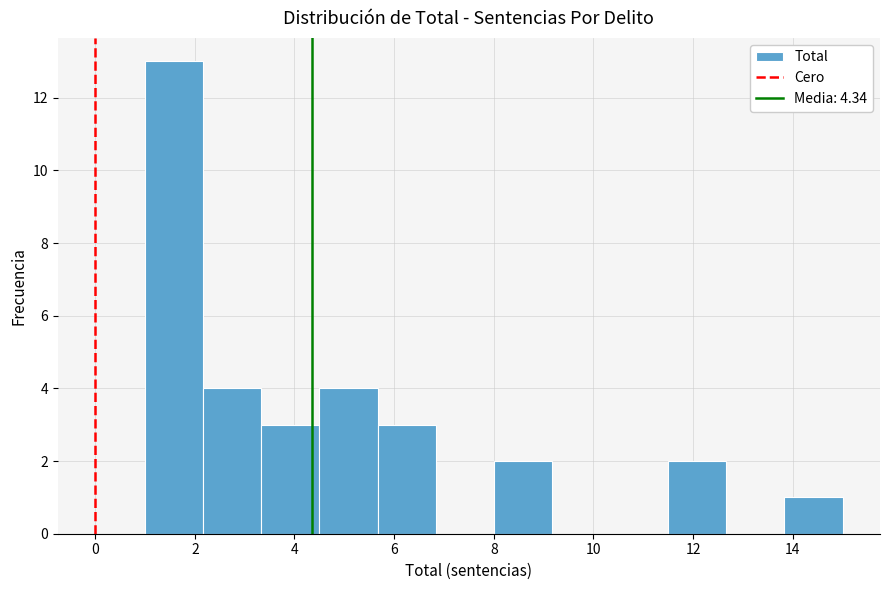

How tall is the bar that spans 5.6 to 6.8 on the x-axis? Neither the bar edges nor the heights are printed on the chart, so give them approximately, as read against the axes.

3